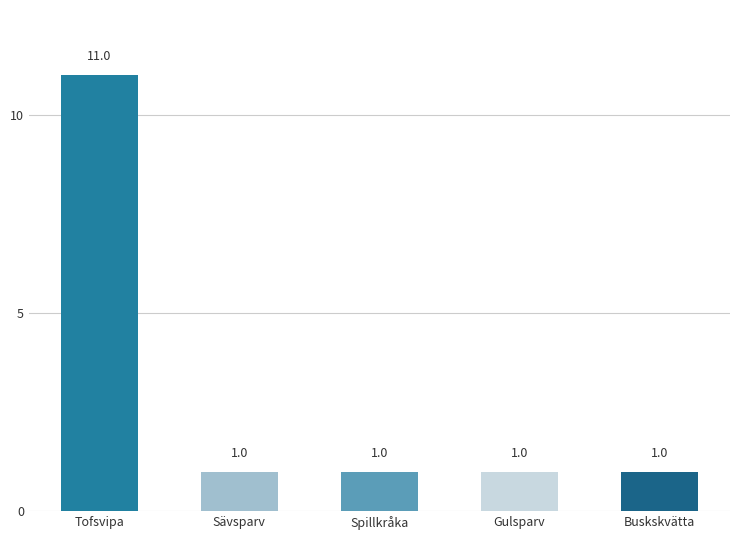

Which label corresponds to the largest value in the chart?

Tofsvipa